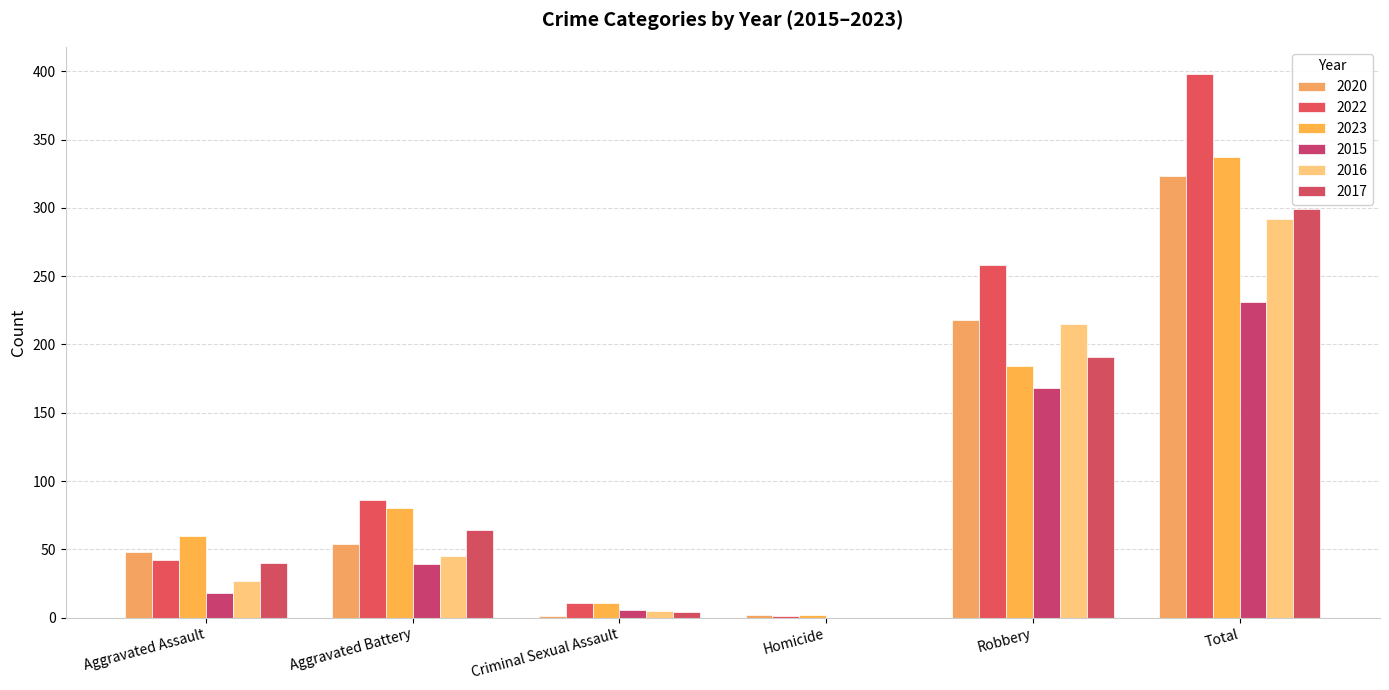

How many values in 2015 are above zero?

5